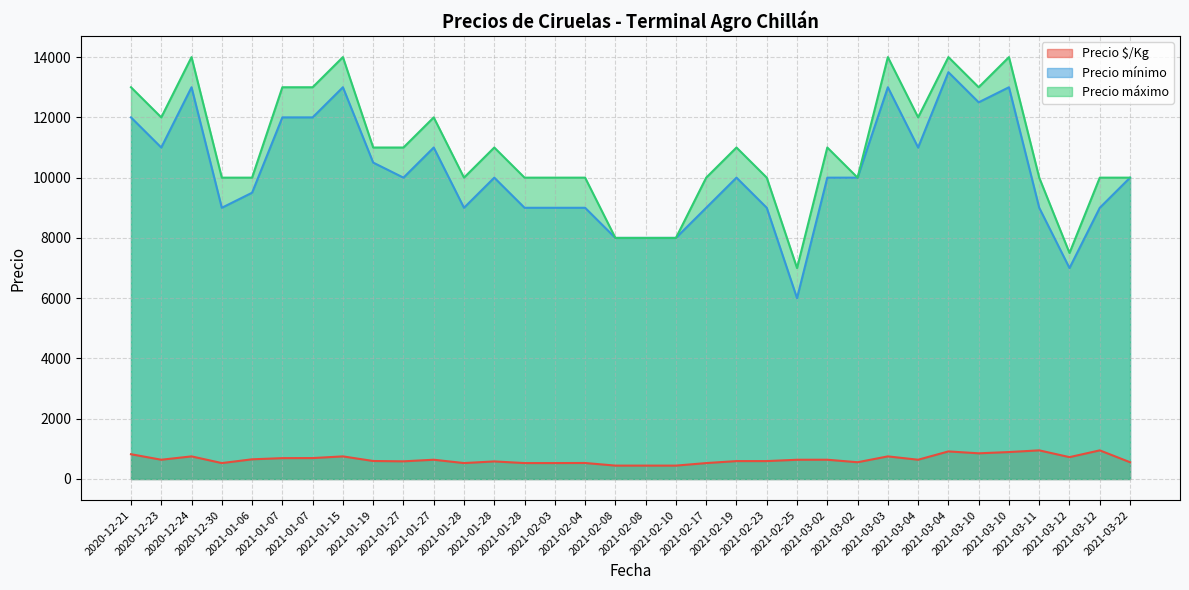

In Precio $/Kg, how many points are higher than both neighbors (excluding endpoints)?

10